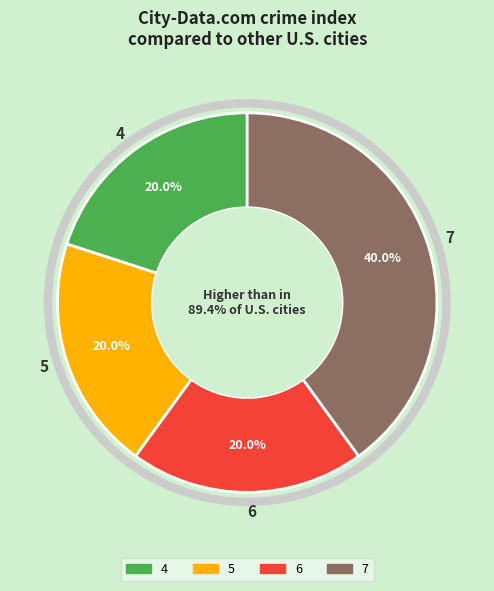

Does 6 represent more than half of the total?

No